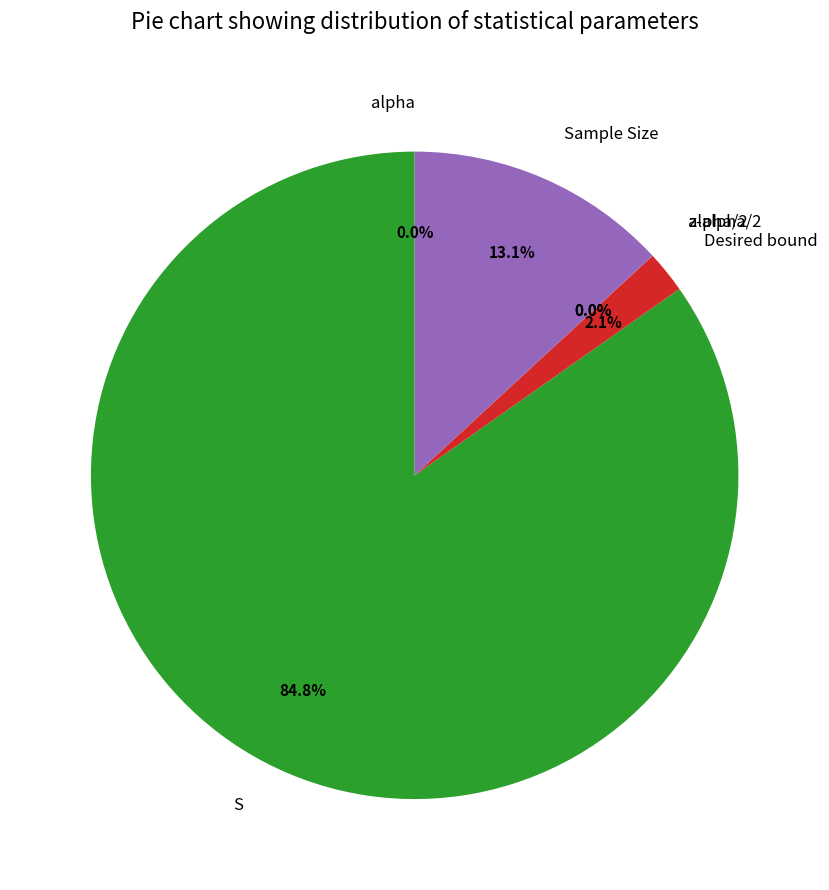

Which slice is the largest?

S